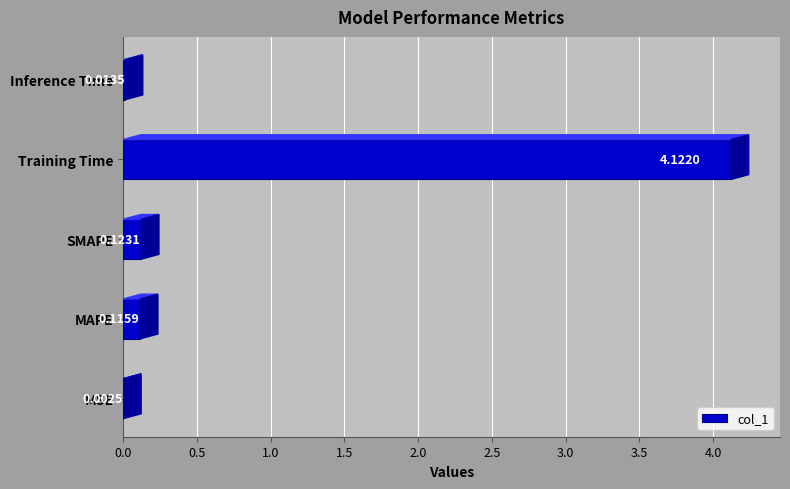

Between MAPE and MSE, which is larger?

MAPE